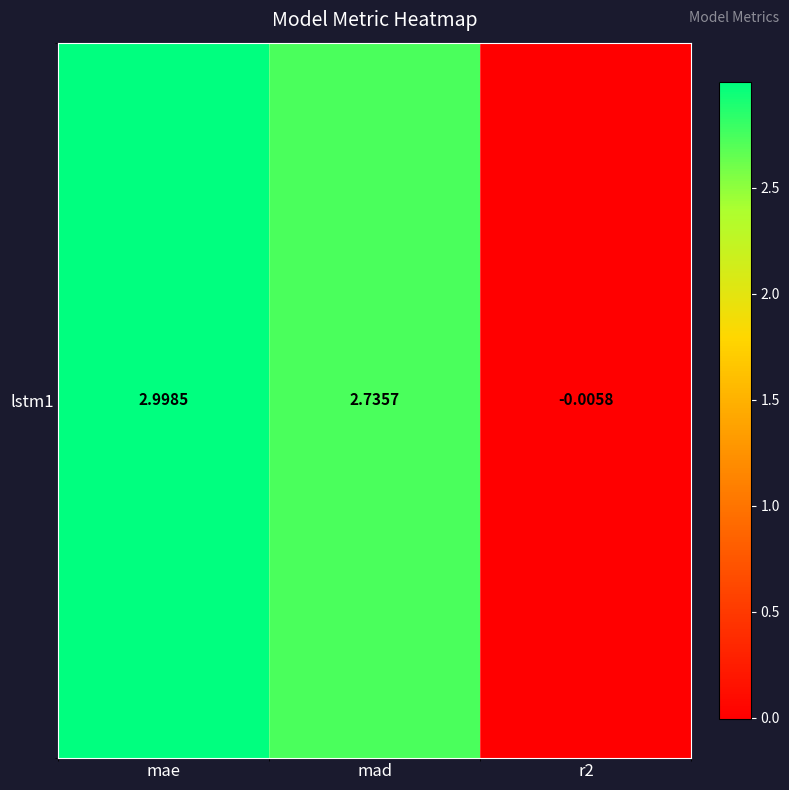

Rank the categories by value from lowest to highest.

r2, mad, mae